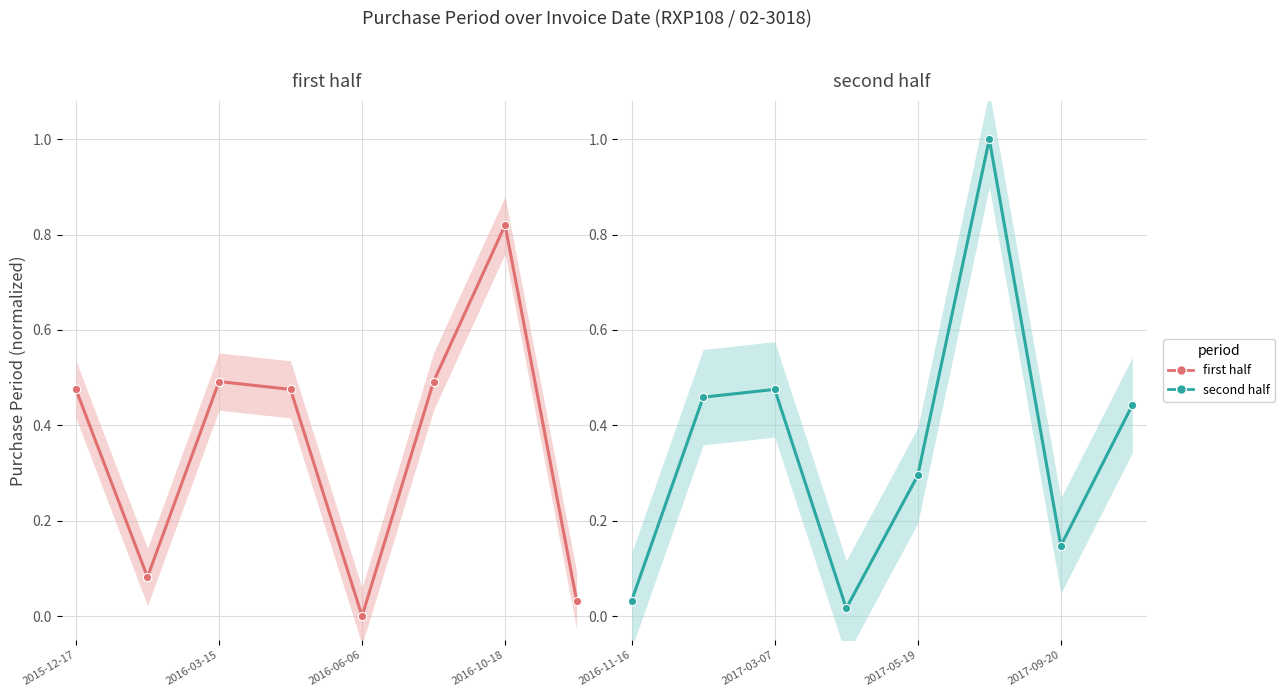

What position from the right is 2015-12-17?

8